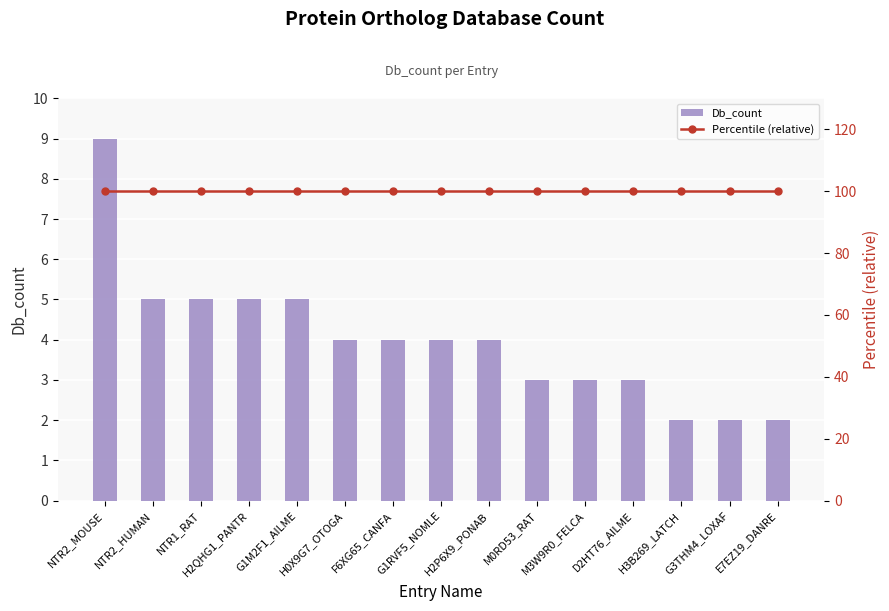

What are all the series names shown in the legend?

Db_count, Percentile (relative)